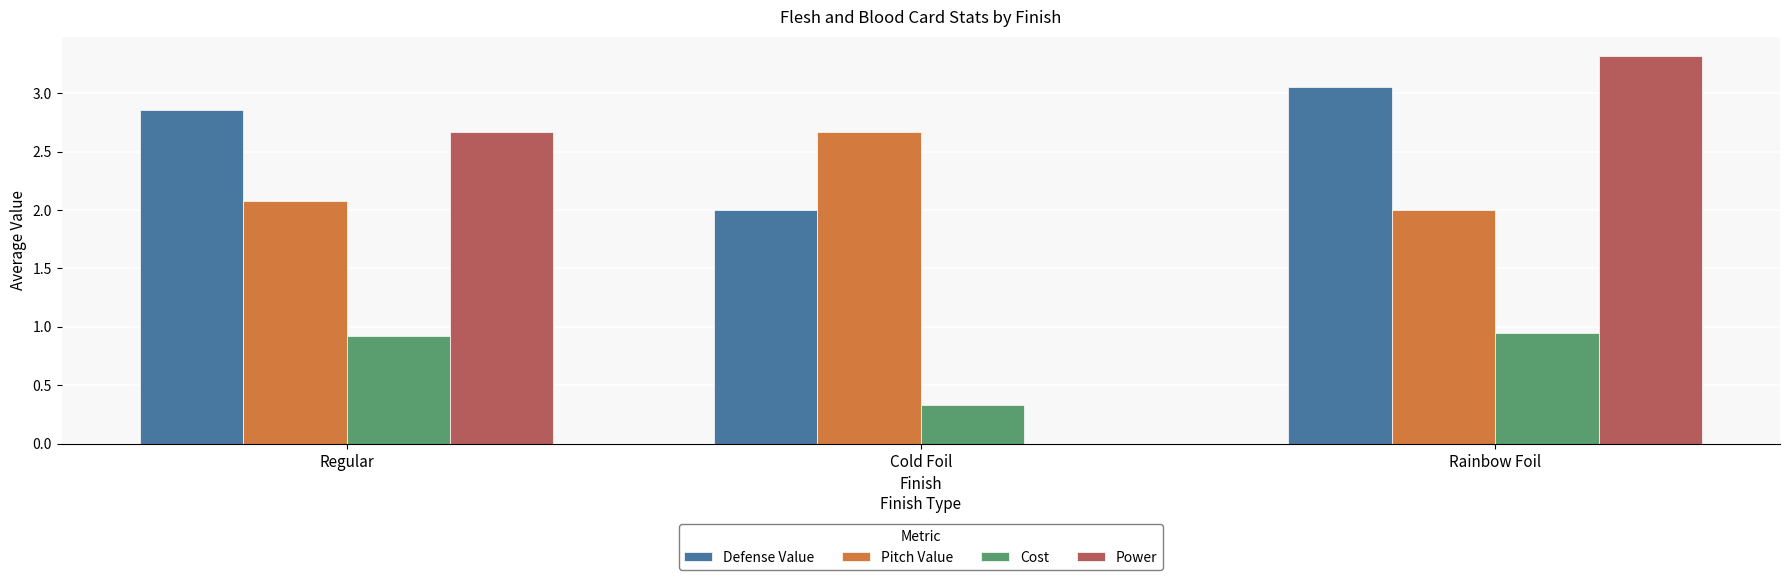

Which series has the largest total across all categories?

Defense Value